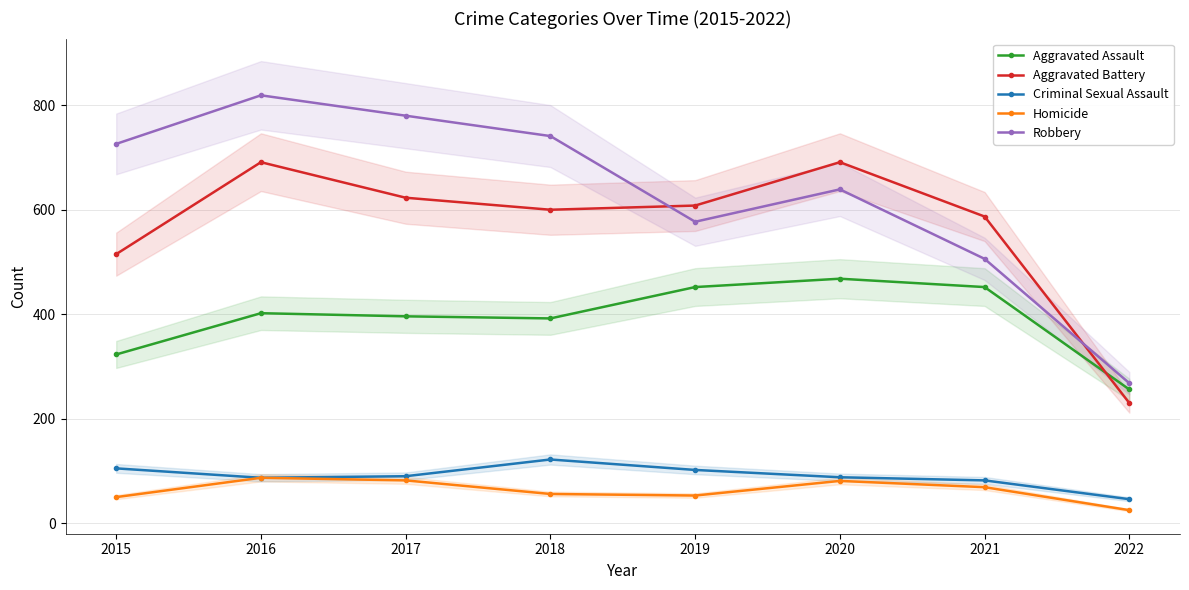

The Criminal Sexual Assault series shows 147 at 2017. True or false?

False